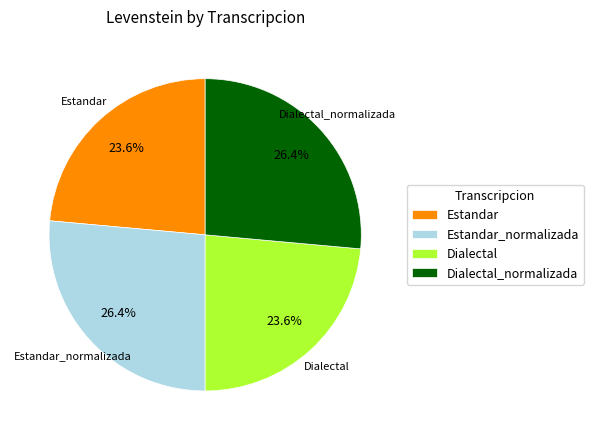

Is there a majority slice in this chart?

No